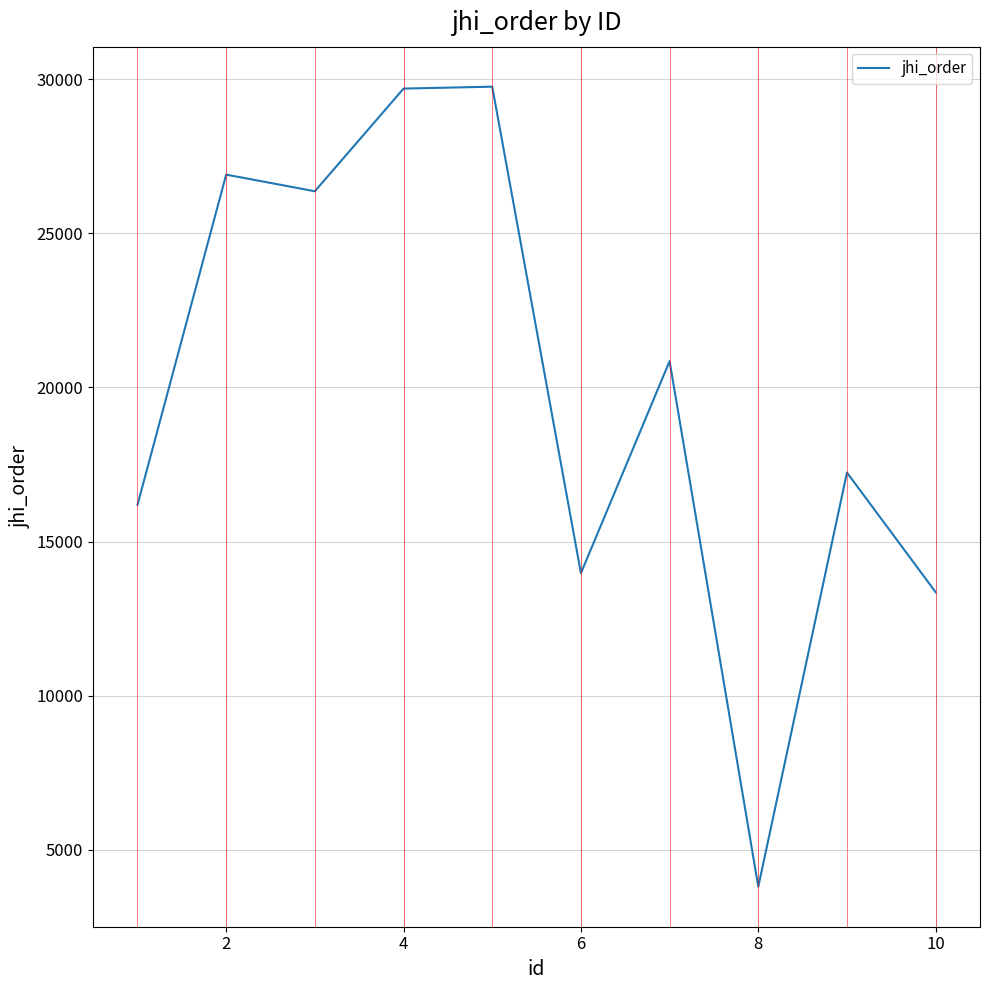

What is the minimum value shown in the chart?

3804